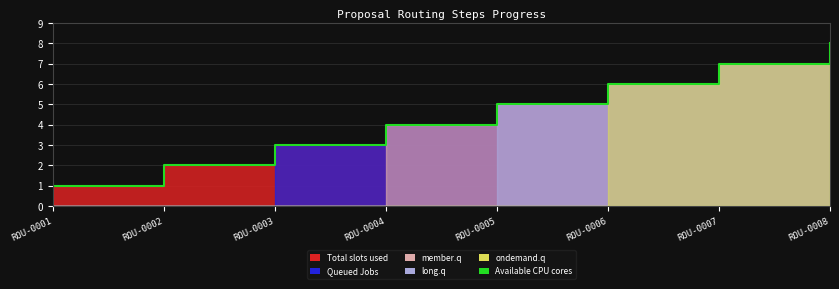

Rank the categories by value from lowest to highest.

ROU-0001, ROU-0002, ROU-0003, ROU-0004, ROU-0005, ROU-0006, ROU-0007, ROU-0008